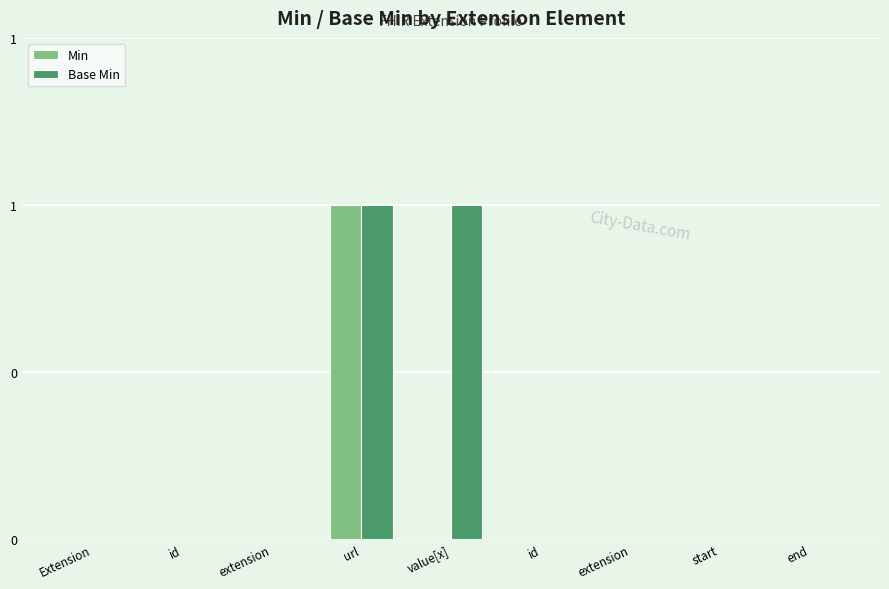

What are all the series names shown in the legend?

Min, Base Min